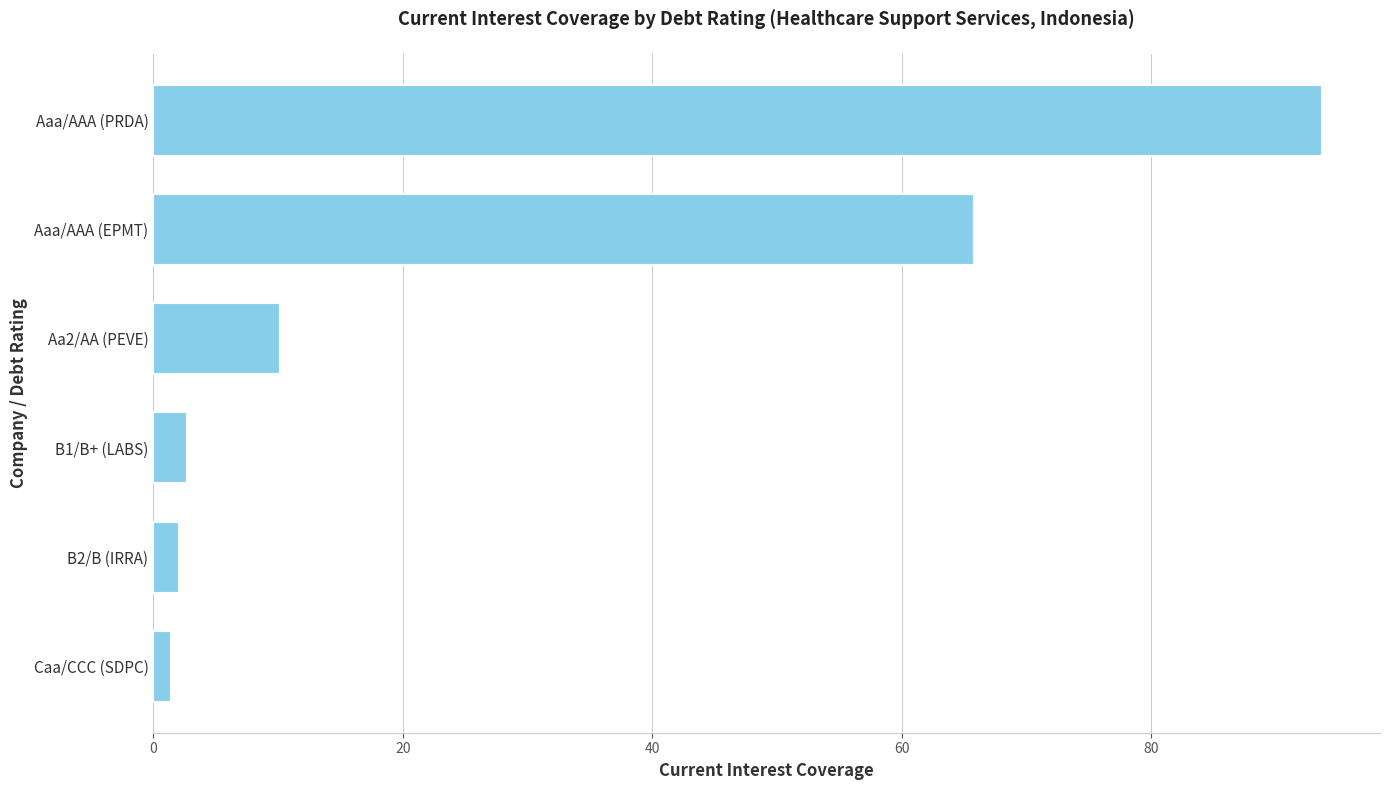

True or false: the data shows 93.7 at Aaa/AAA (PRDA).

True